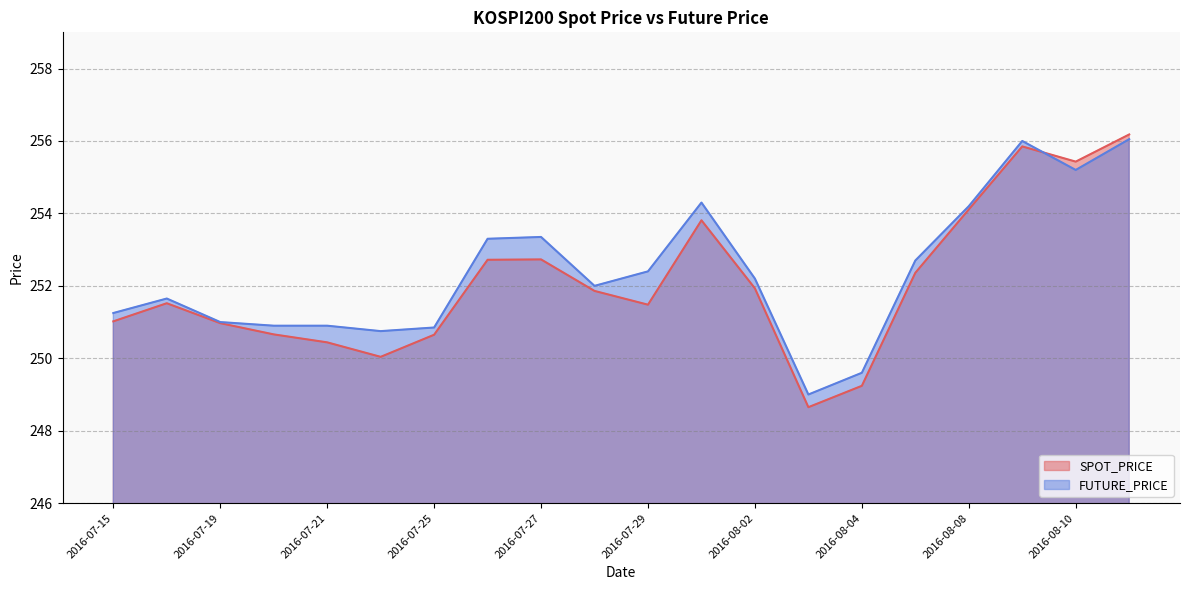

At which category is the sum across all series the highest?

2016-08-11